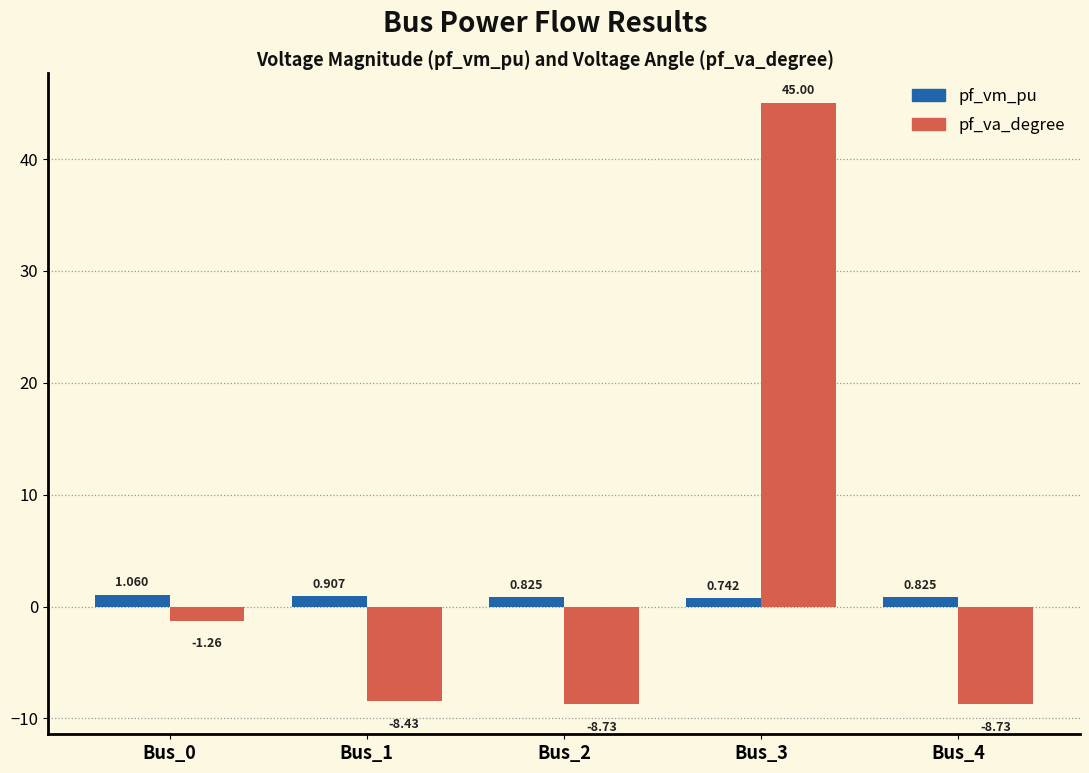

What is the sum of all pf_vm_pu values?

4.4